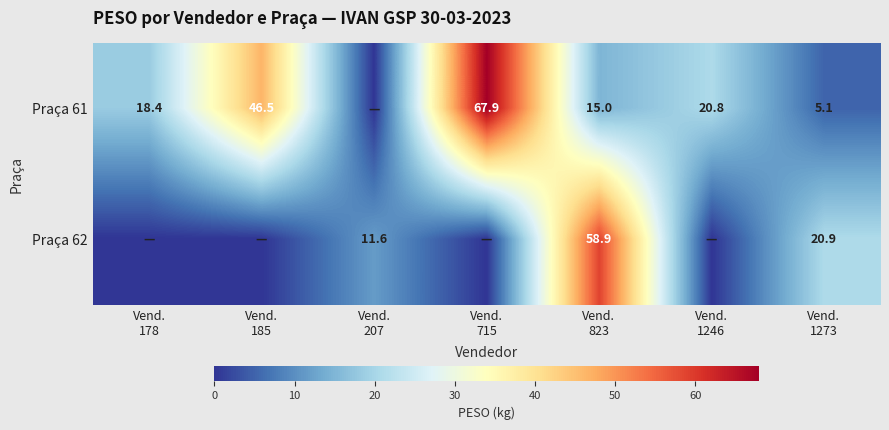

The Praça 62 series shows 39.9 at Vend. 823. True or false?

False